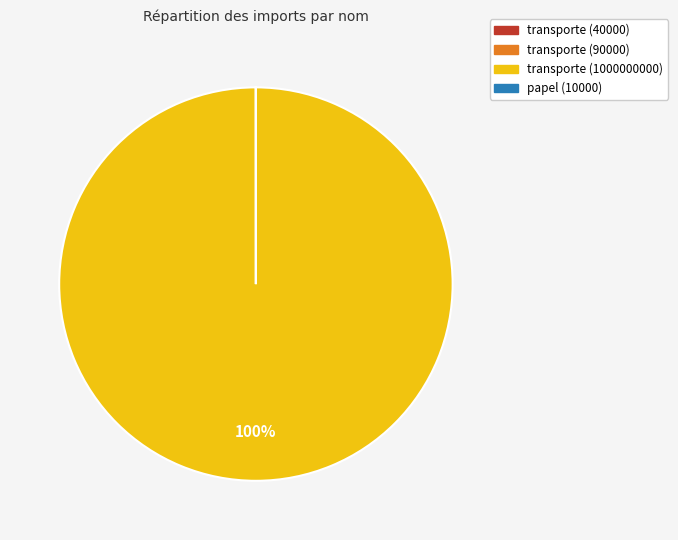

Is transporte (1000000000) the majority of the pie?

Yes